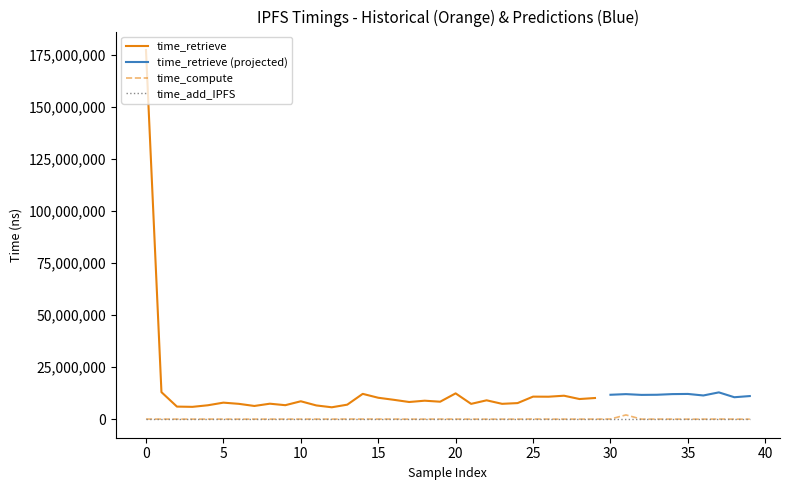

Between 24 and 25, which is larger?

25